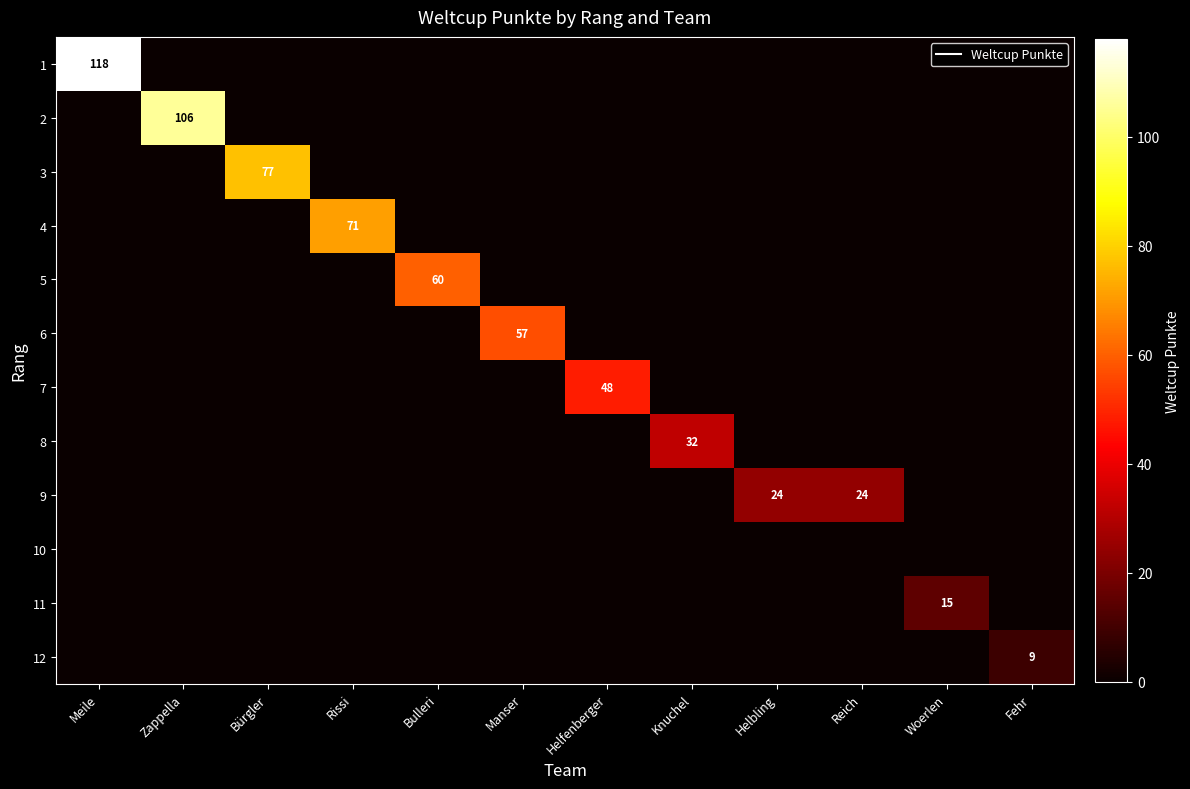

Rank the categories by 3 value from lowest to highest.

Meile, Zappella, Rissi, Bulleri, Manser, Helfenberger, Knuchel, Helbling, Reich, Woerlen, Fehr, Bürgler